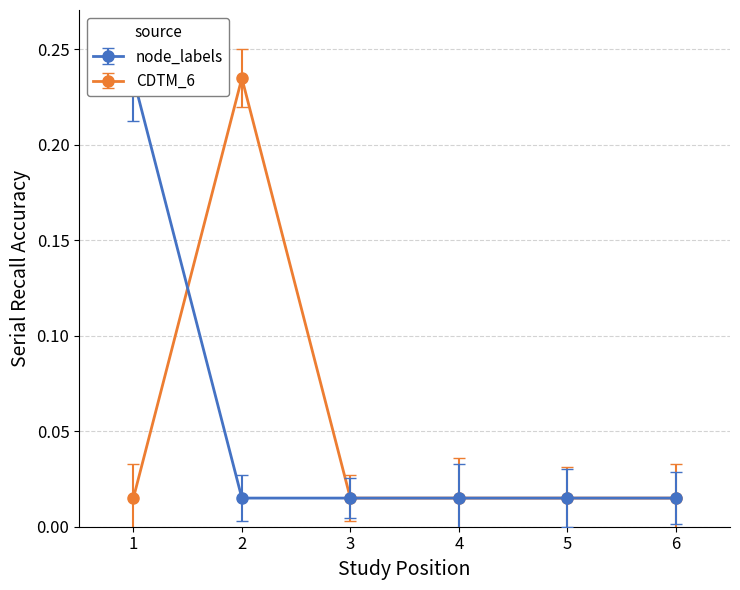

The node_labels series shows 0.0 at 5. True or false?

False